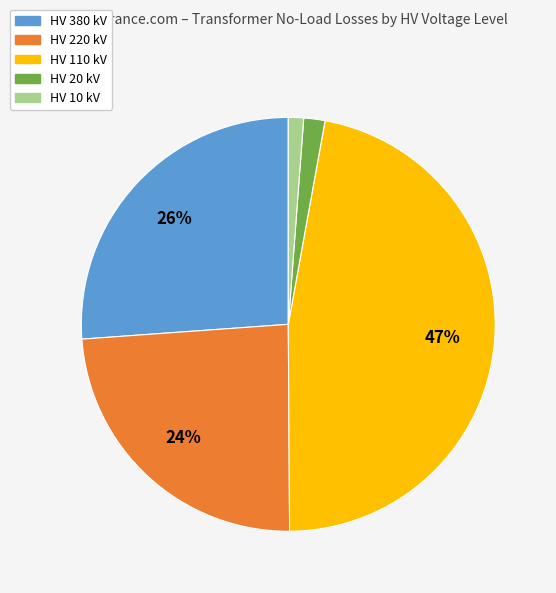

How many slices are in this pie chart?

5